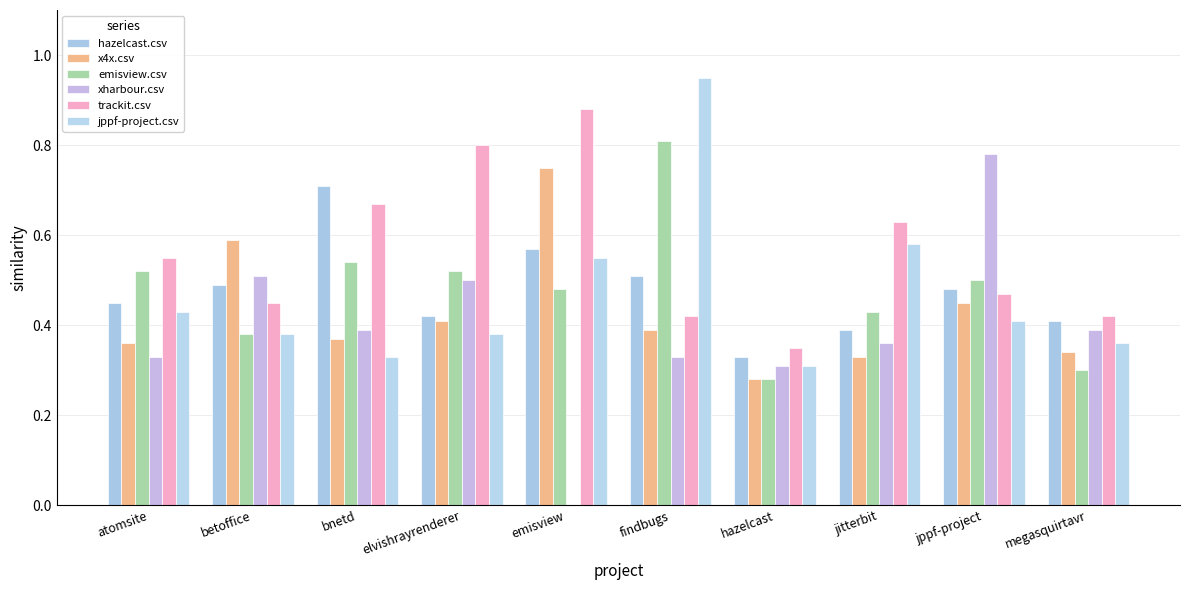

What is the value of the trackit.csv bar at the 2nd from the left?

0.5